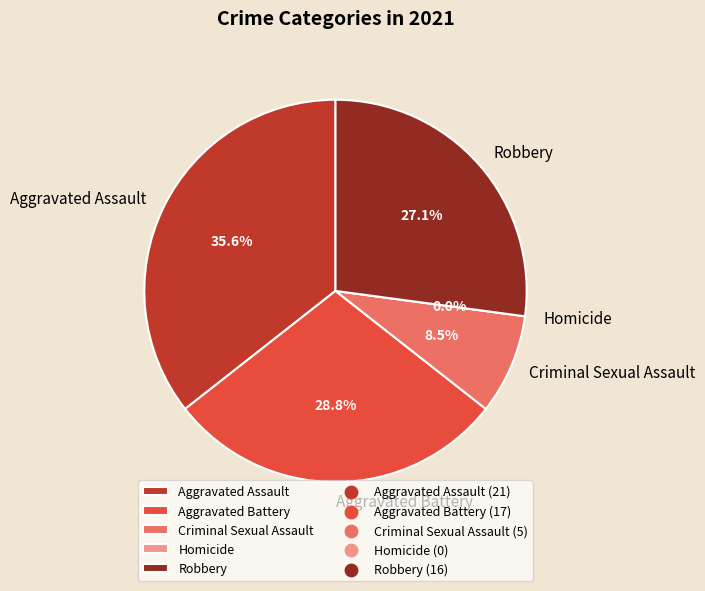

To the nearest percent, what portion does Criminal Sexual Assault represent?

8%